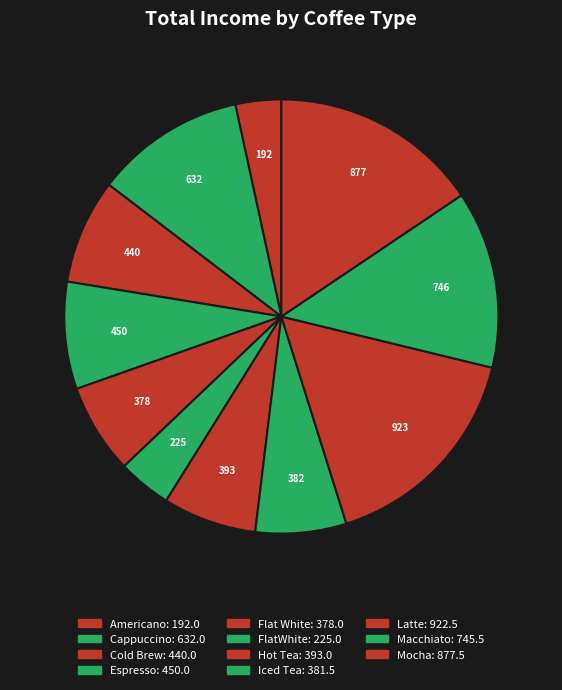

What percentage is NOT represented by Mocha?

84.4%